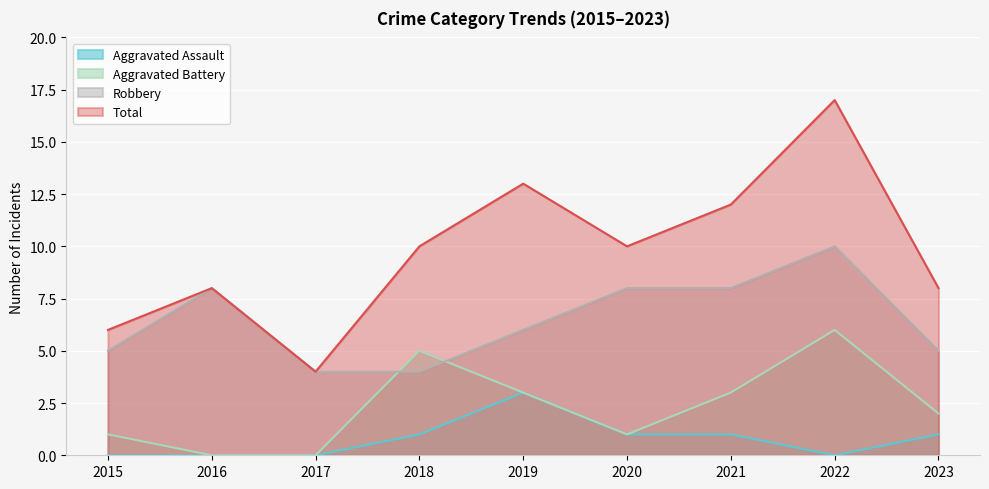

The value of Robbery at 2021 is 8. True or false?

True